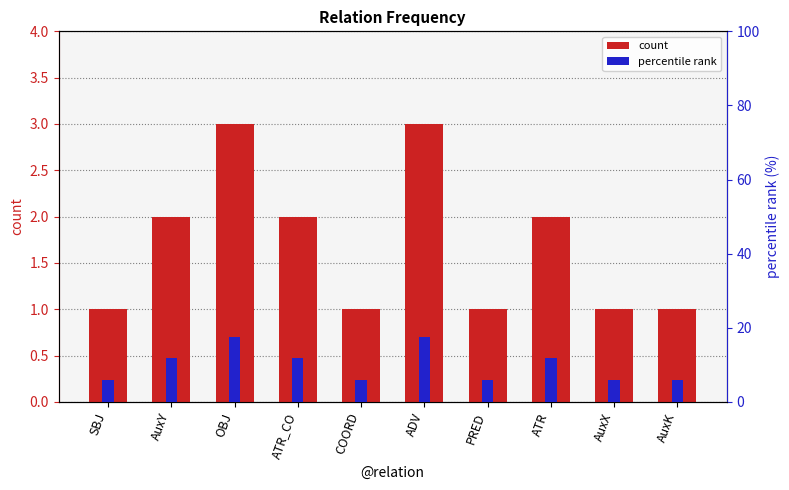

The value of count at AuxY is 0.8. True or false?

False